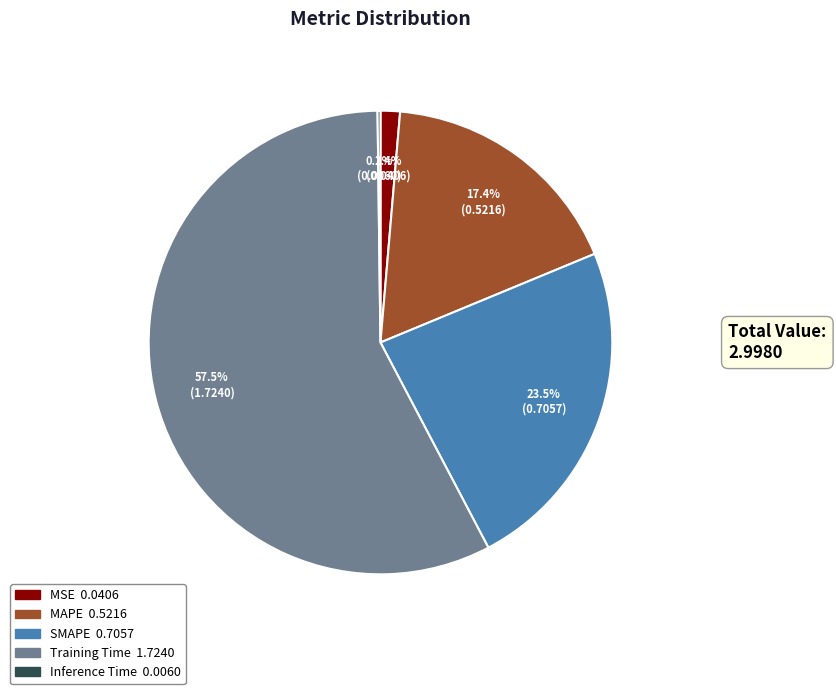

The SMAPE slice represents 36% of the pie. True or false?

False